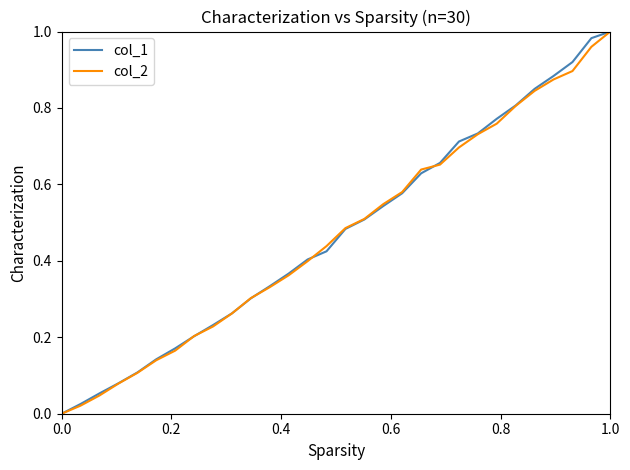

True or false: col_2 has a value of 1.0 at 1.0.

True